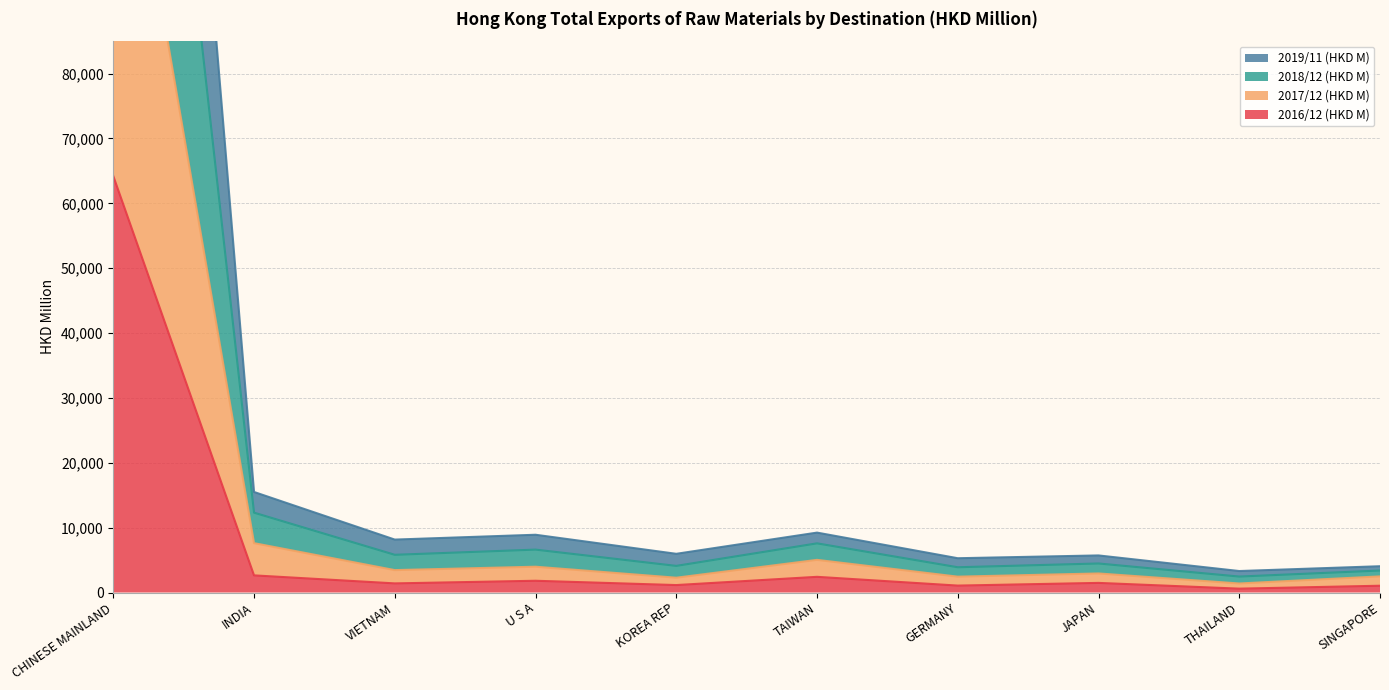

What is the label of the 7th point from the left?

GERMANY